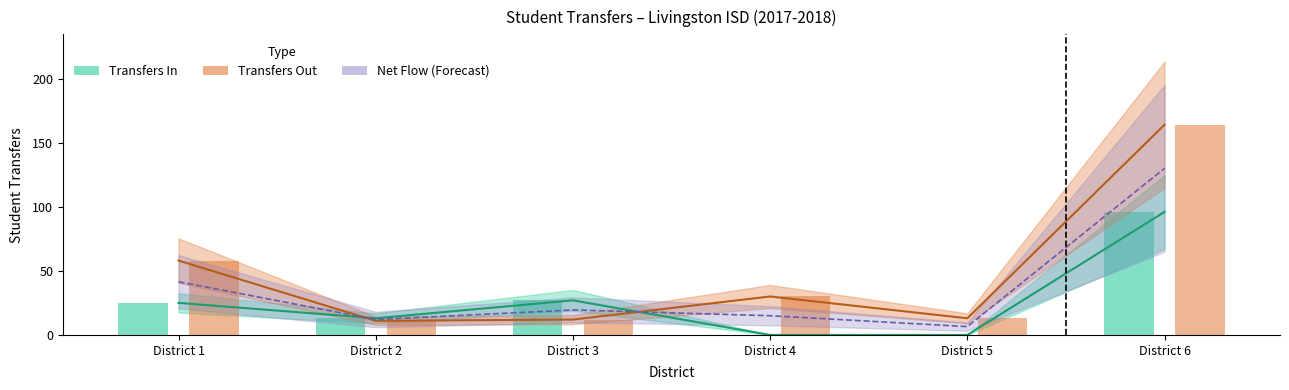

What value does the data have at District 2?

11